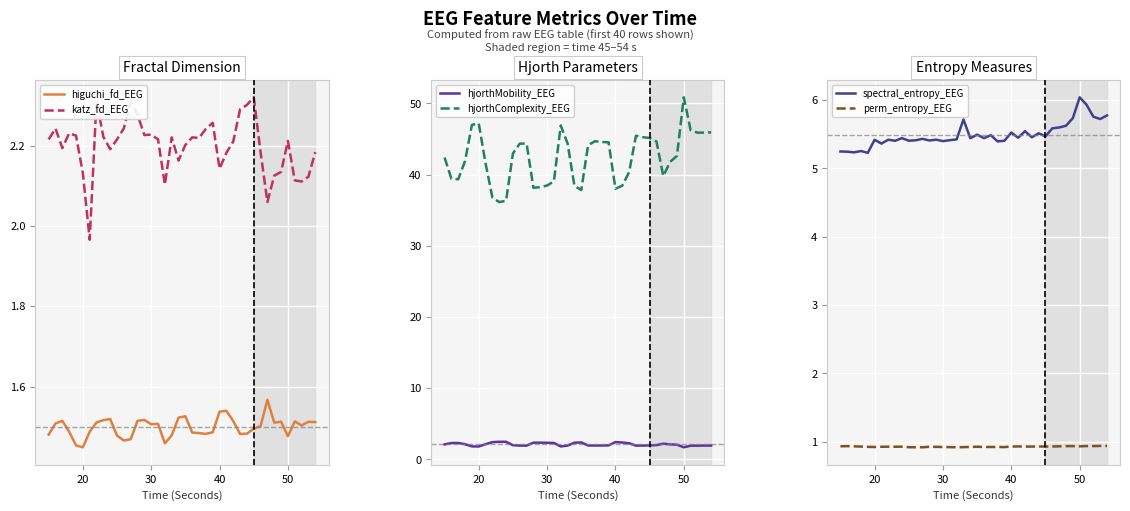

How many distinct data groups are displayed?

6